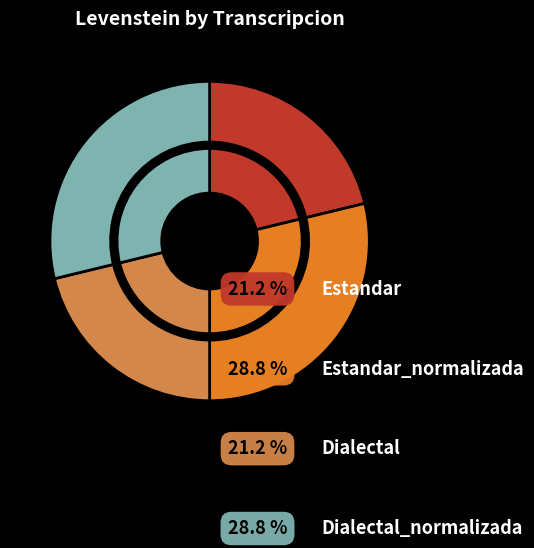

How much of the chart is everything except Estandar_normalizada?

71.2%